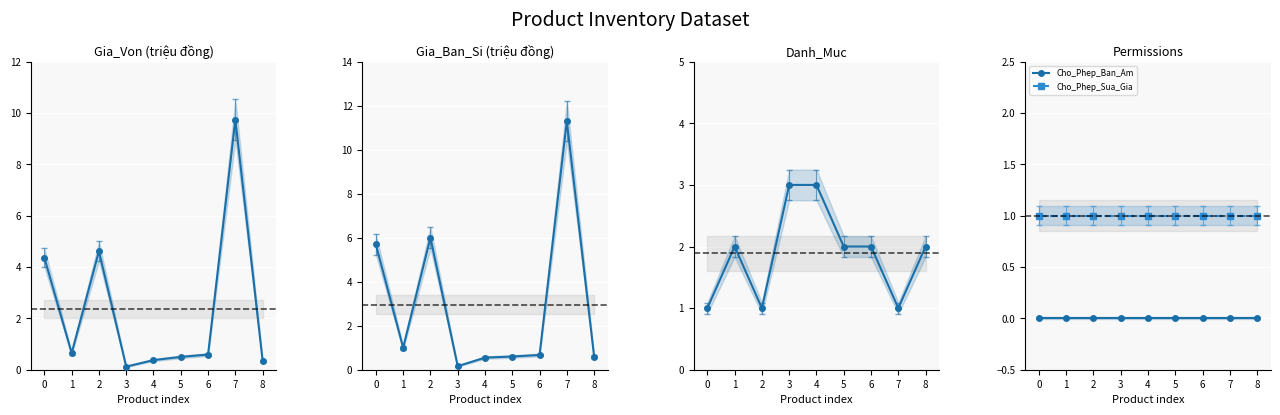

How many lines are shown in the chart?

5